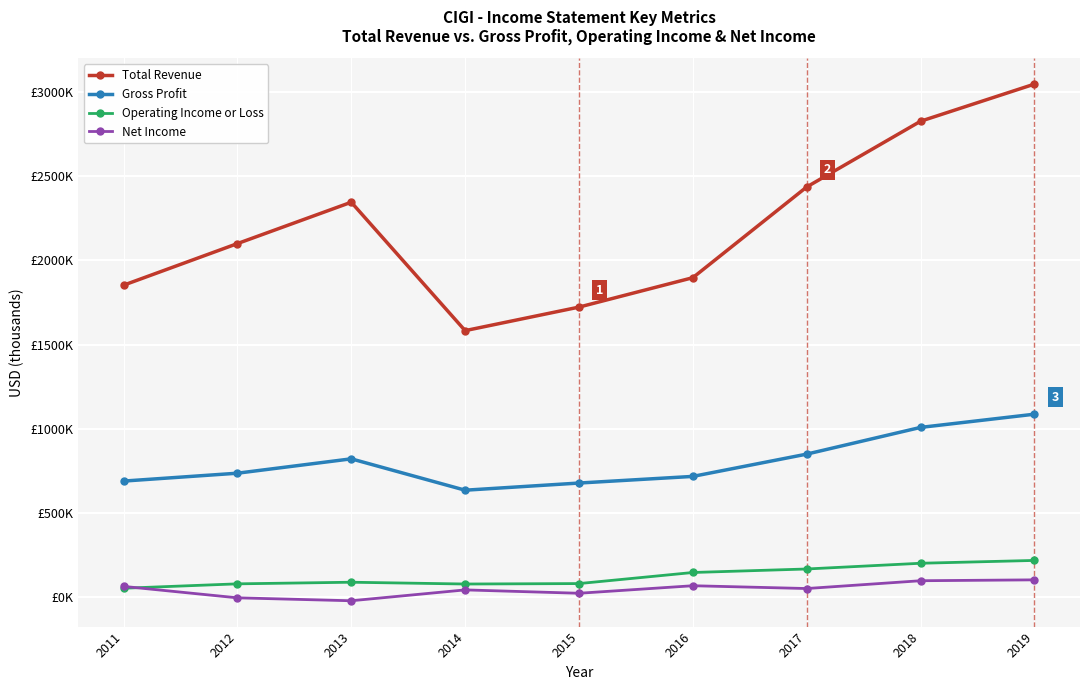

Reading left to right, extract all data points from this chart.

Total Revenue: 1852000	2099000	2344600	1582300	1722000	1896700	2435200	2825400	3045800
Gross Profit: 689200	736000	821300	635100	677600	717000	849300	1007900	1086300
Operating Income or Loss: 53100	79200	88800	78200	80800	146600	167400	201400	218200
Net Income: 64100	-3800	-21200	43300	23300	68000	51400	97700	102900